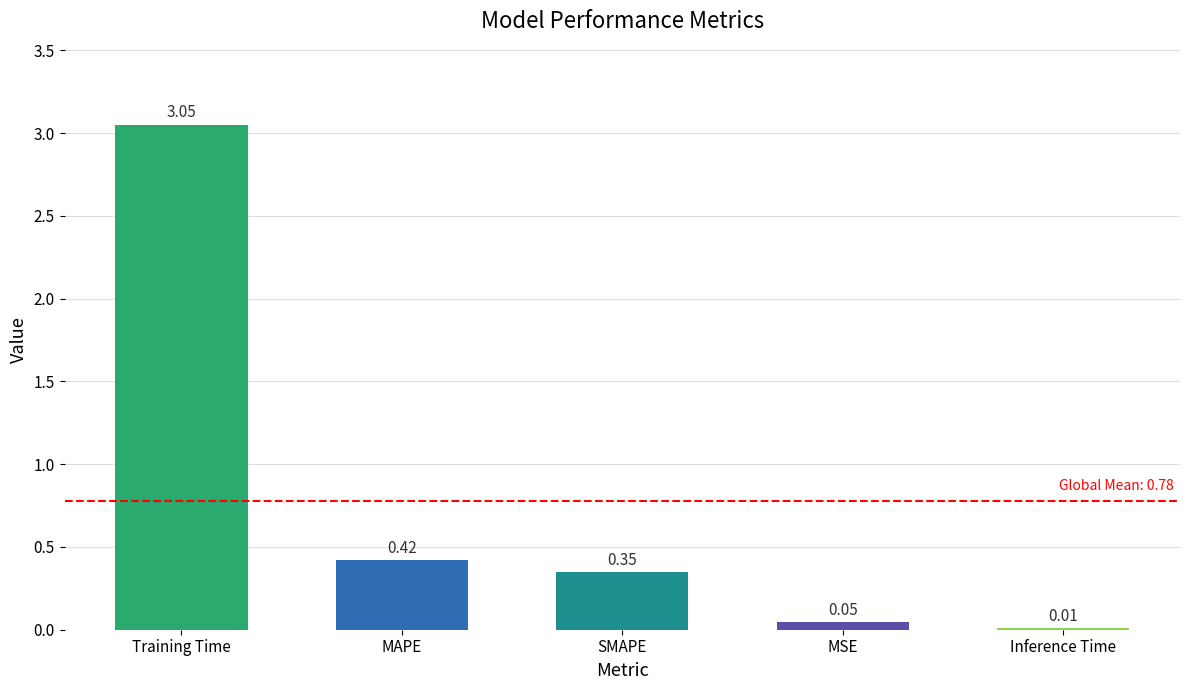

Which category has the highest value across all series?

Training Time